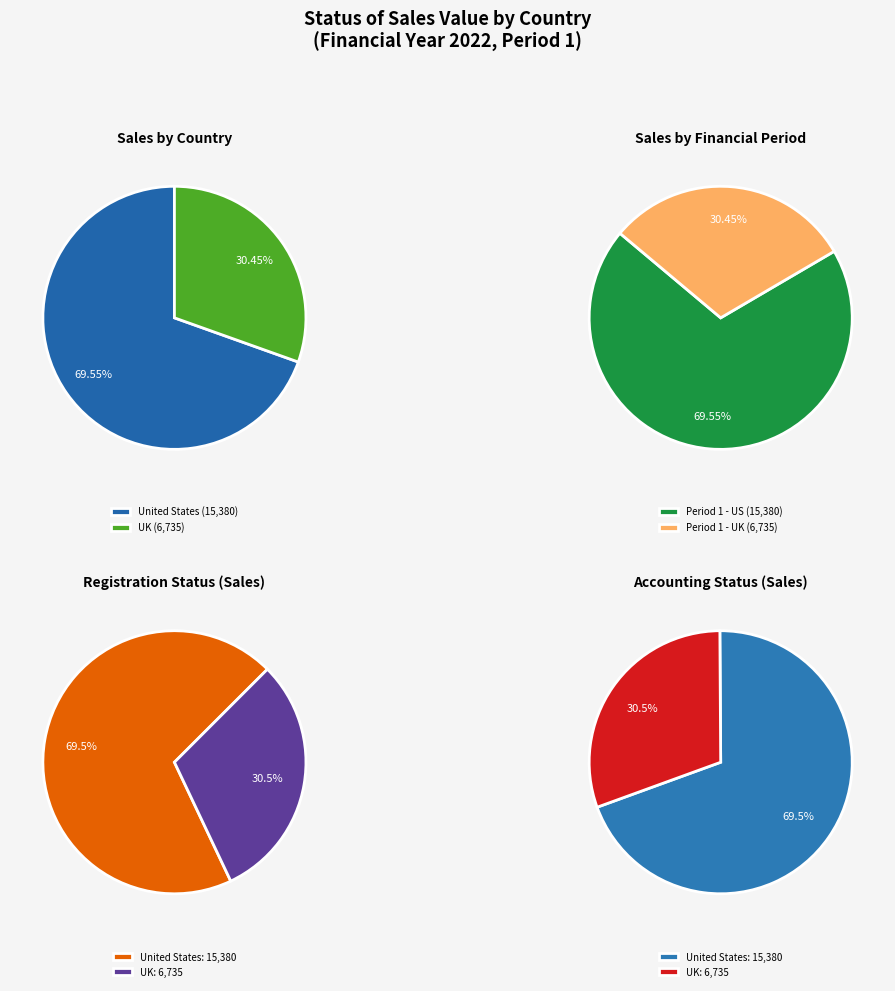

The 12 slice represents 14% of the pie. True or false?

False